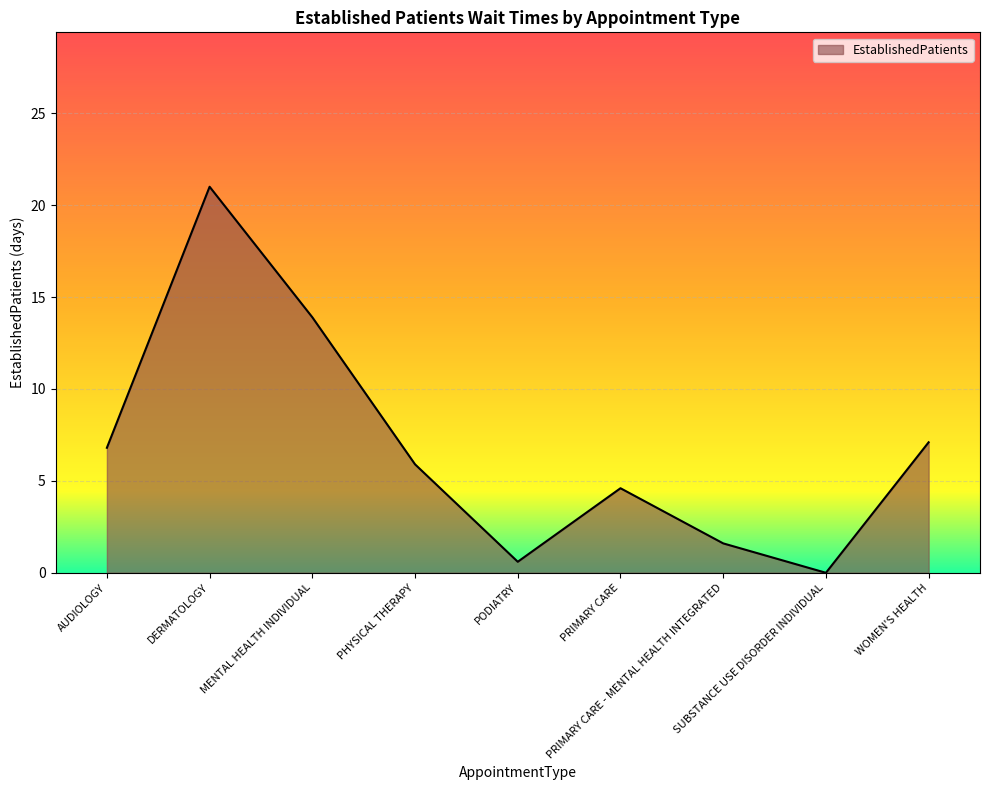

What position from the right is PRIMARY CARE?

4